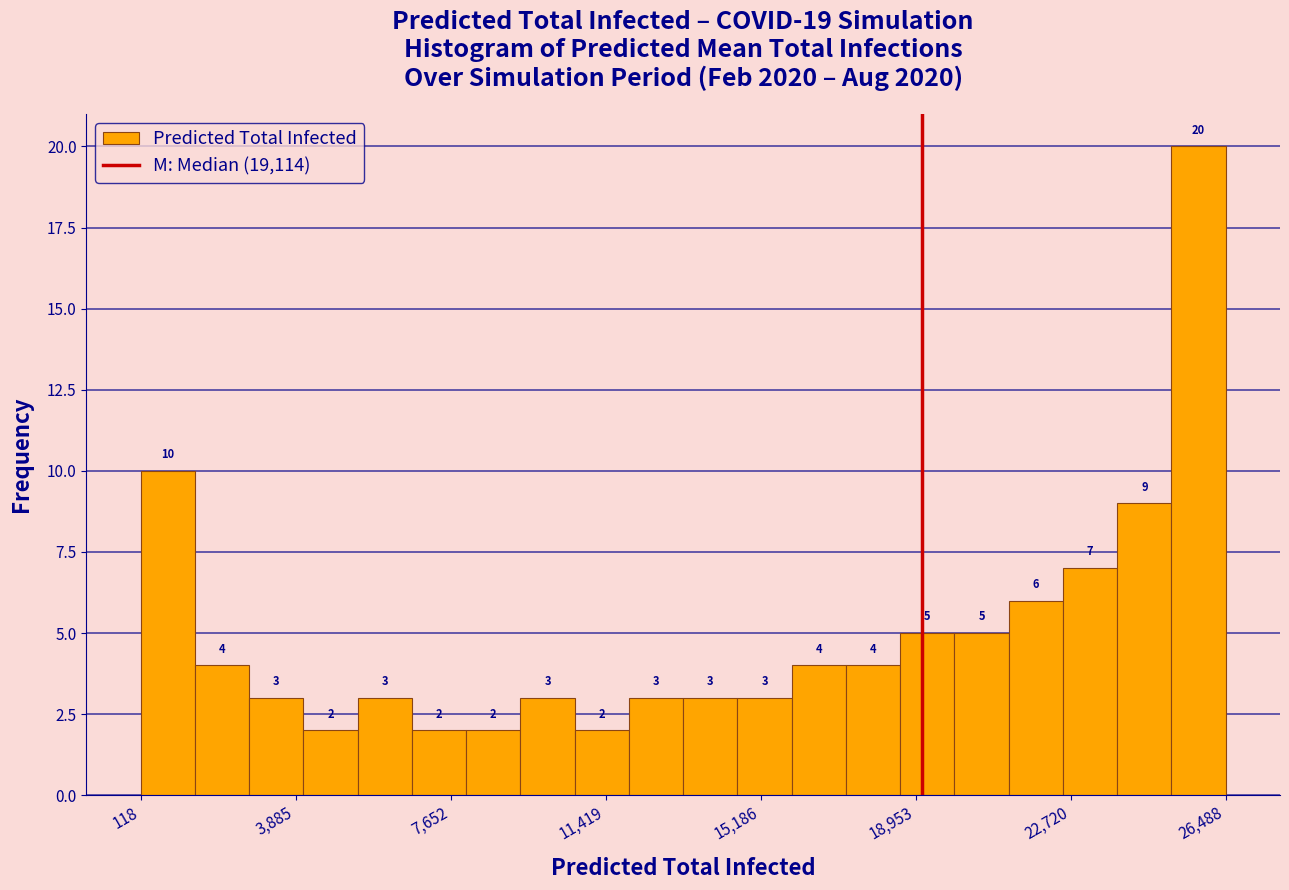

Around what value on the x-axis is the tallest bar? Give the approximate position of its centre, as read against the axis.

26000